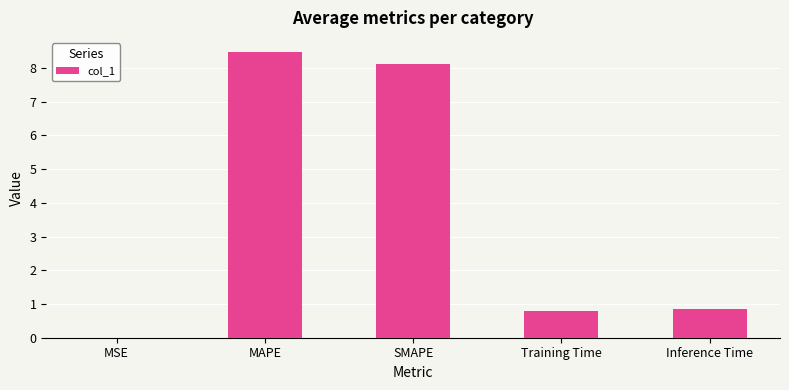

What value does the data have at MAPE?

8.5